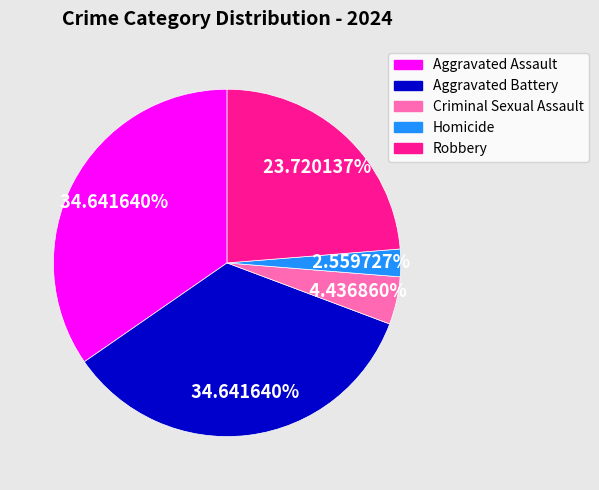

Is it true that Homicide is 3% of the pie?

True